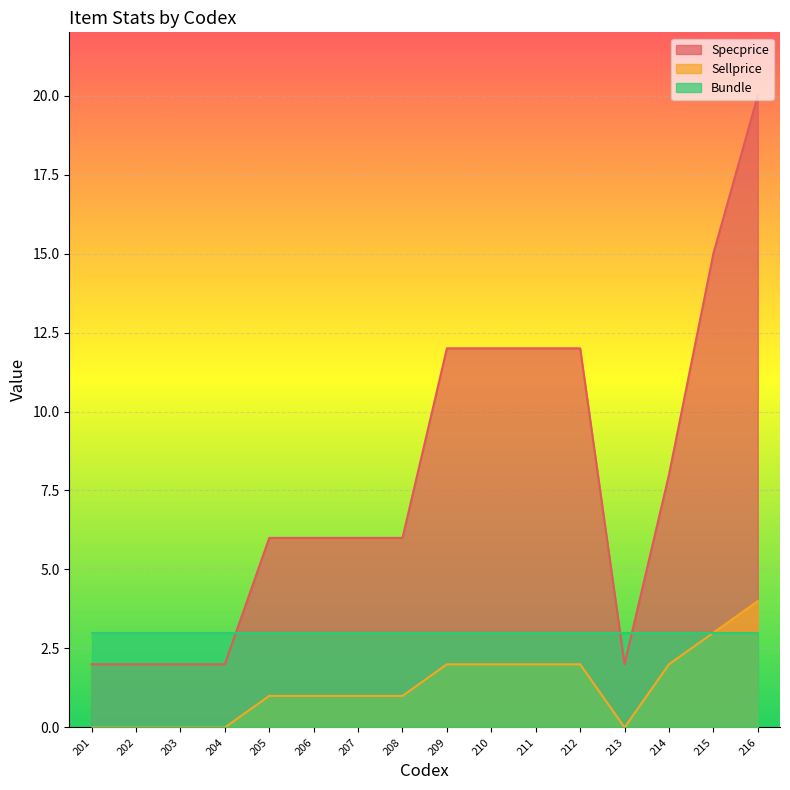

How many data points does each series have?

16